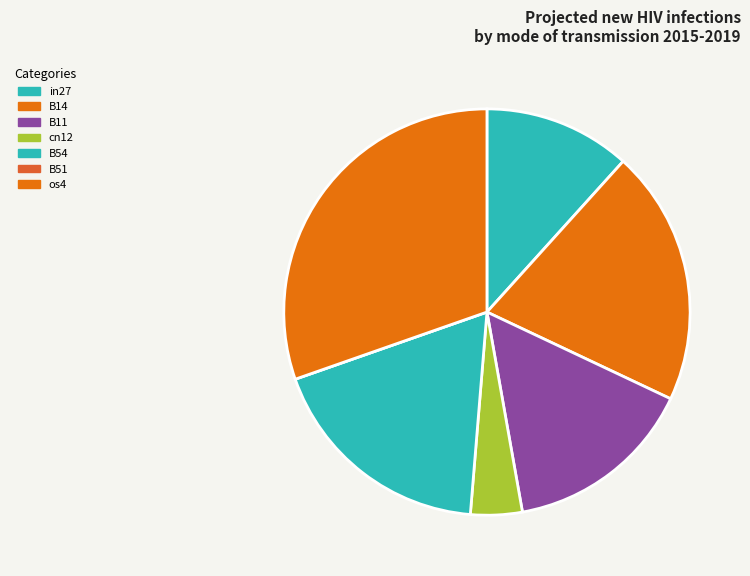

Combined, what portion of the pie is B51 and in27?

11.7%